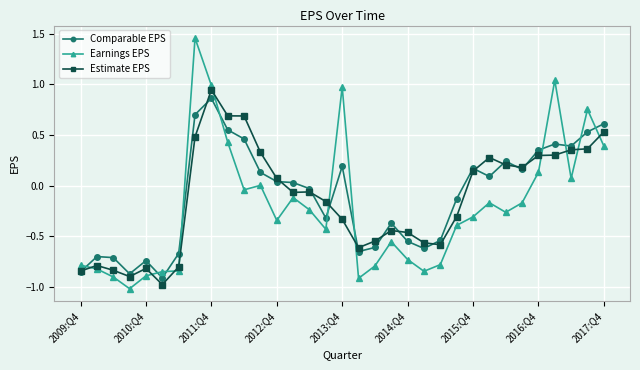

Which series has the largest range (max minus min)?

Earnings EPS